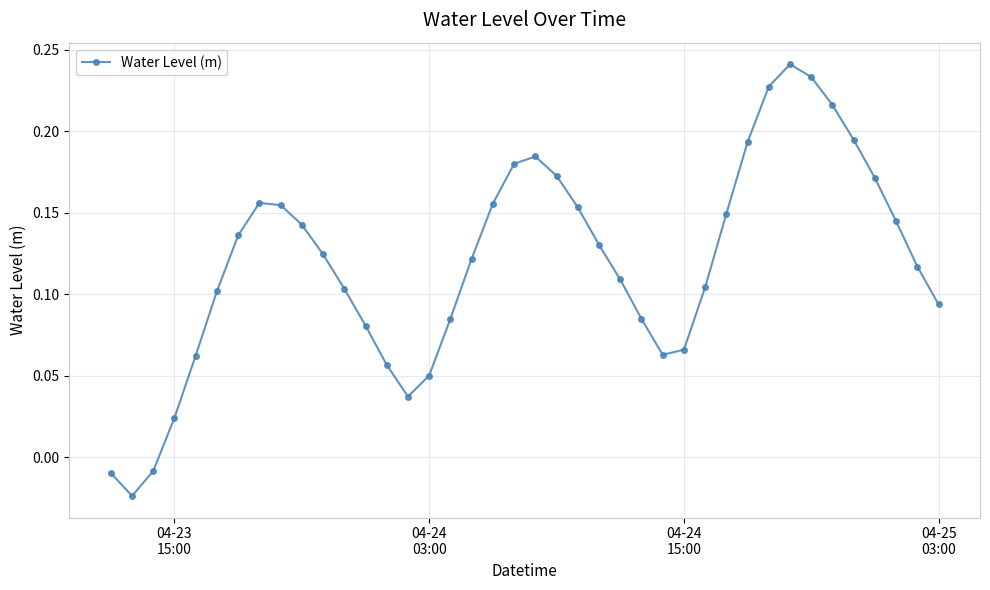

True or false: the data has more than 0 interior local peaks.

True